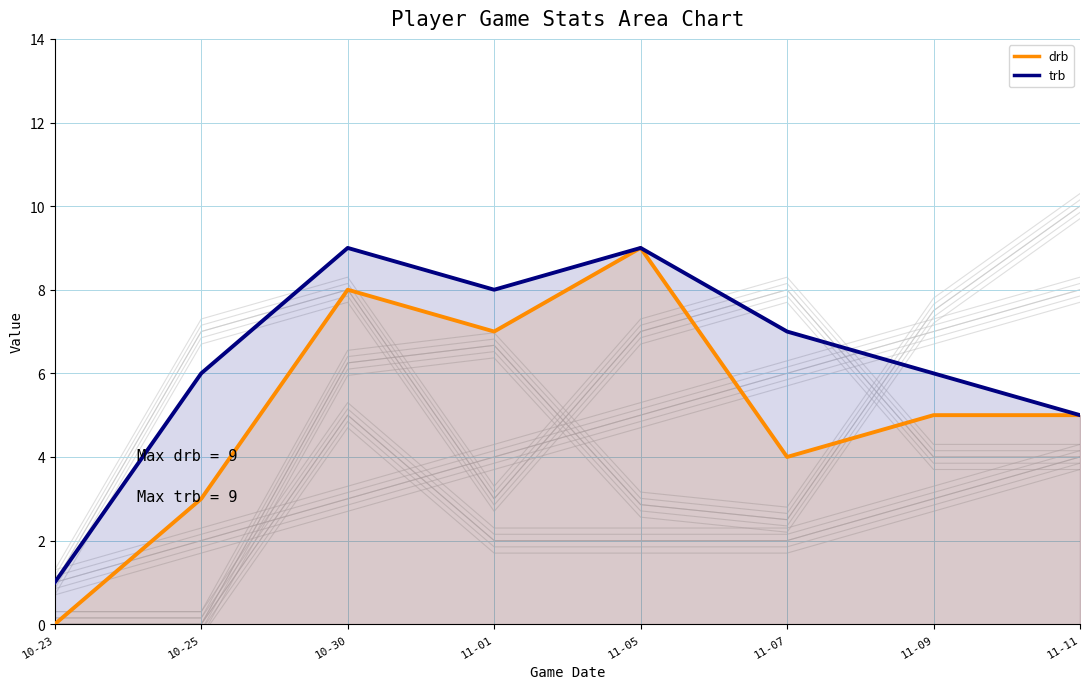

True or false: trb has more than 2 points higher than both neighbors.

False